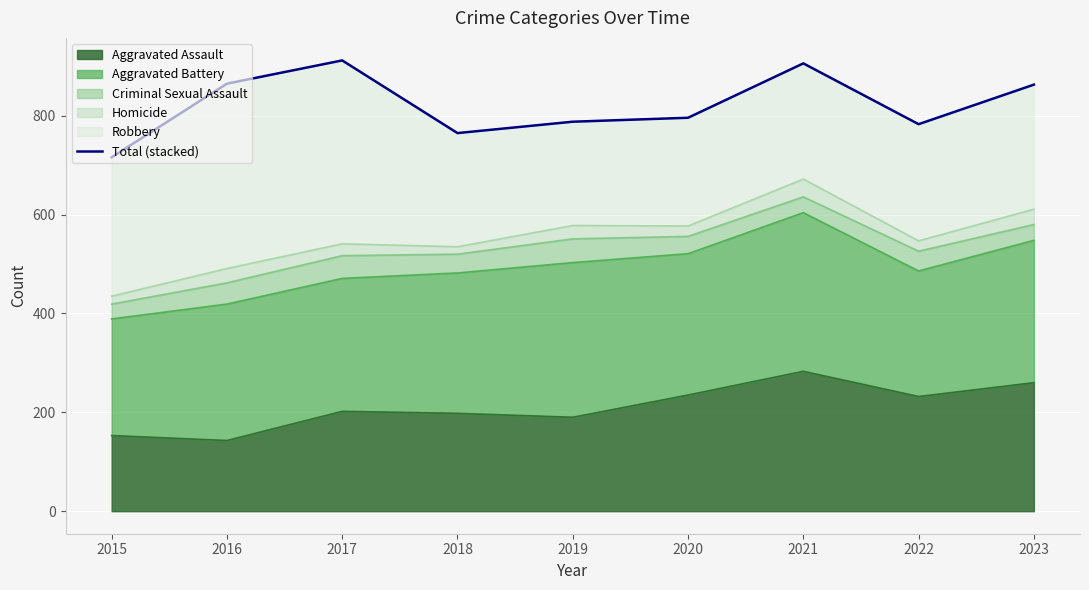

Rank the categories by value from highest to lowest.

2017, 2021, 2016, 2023, 2020, 2019, 2022, 2018, 2015